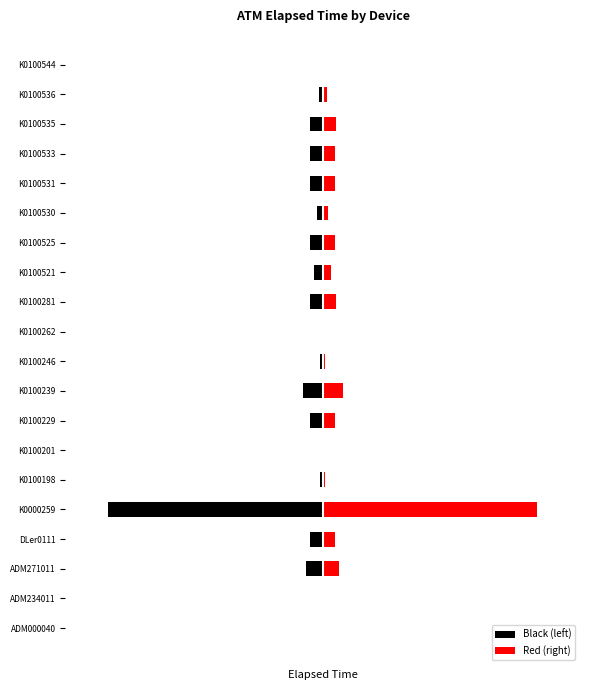

What are all the series names shown in the legend?

Black (left), Red (right)